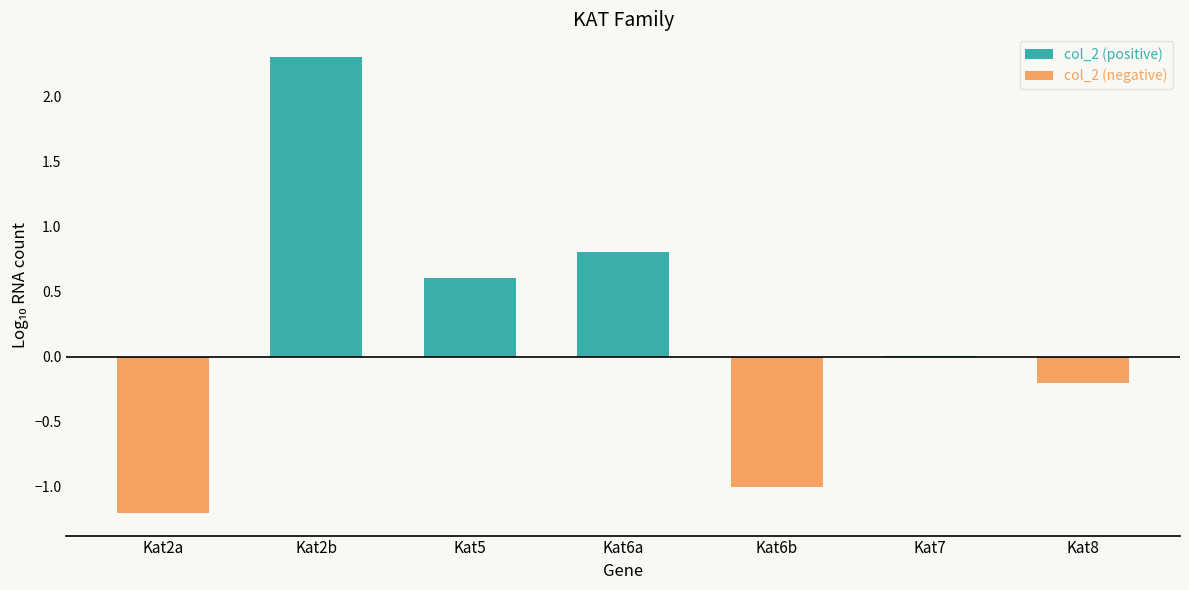

What is the label of the 2nd bar from the right?

Kat7